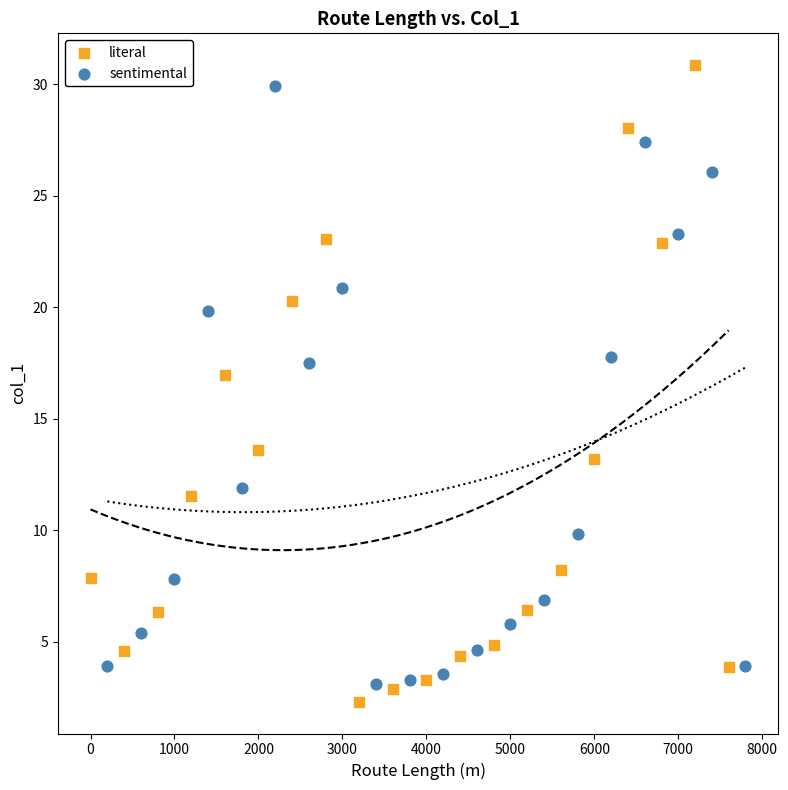

What are all the series names shown in the legend?

literal, sentimental